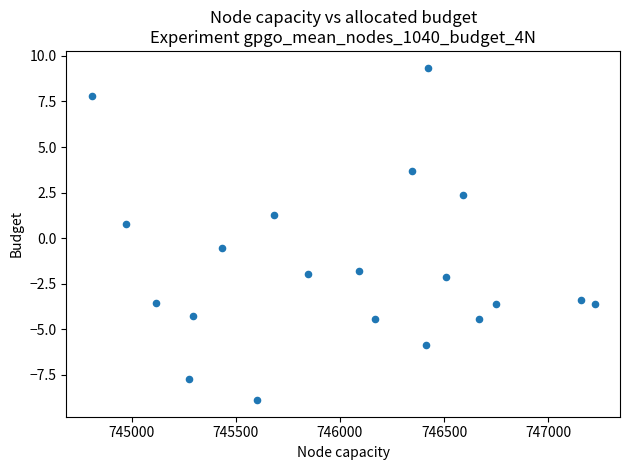

What is the range of X values (max minus min)?

2415.0